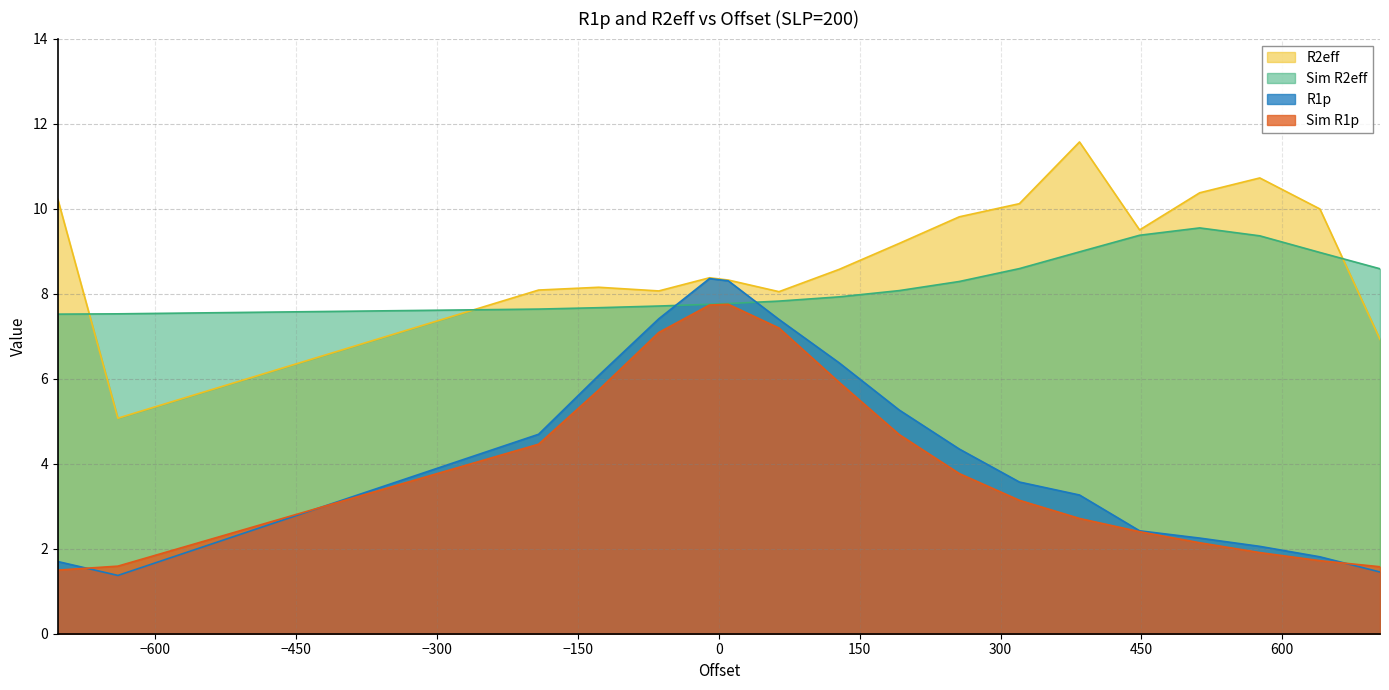

What is the minimum value for R1p?

1.4